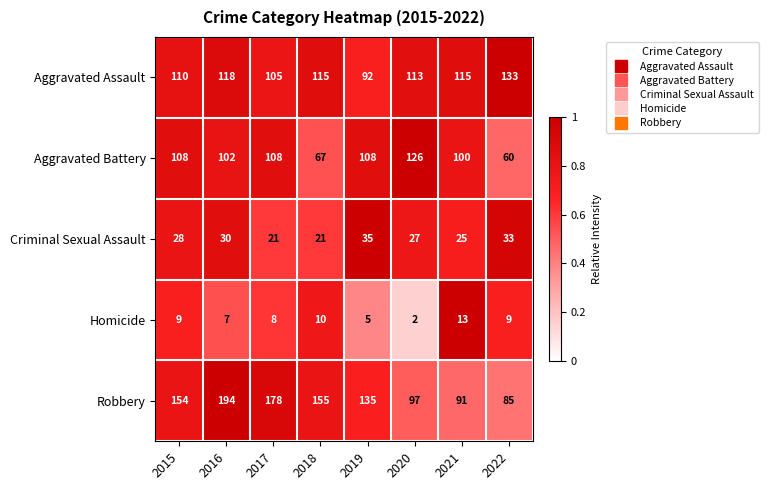

What is the sum of all Criminal Sexual Assault values?

220